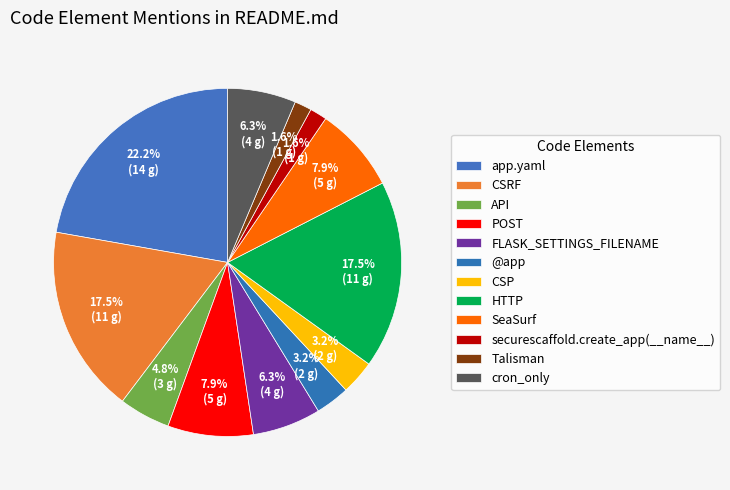

What percentage is the cron_only slice, to the nearest percent?

6%